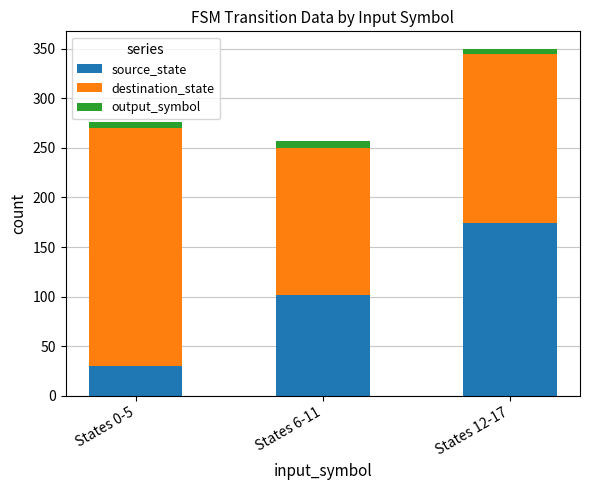

Rank the categories by source_state value from highest to lowest.

States 12-17, States 6-11, States 0-5